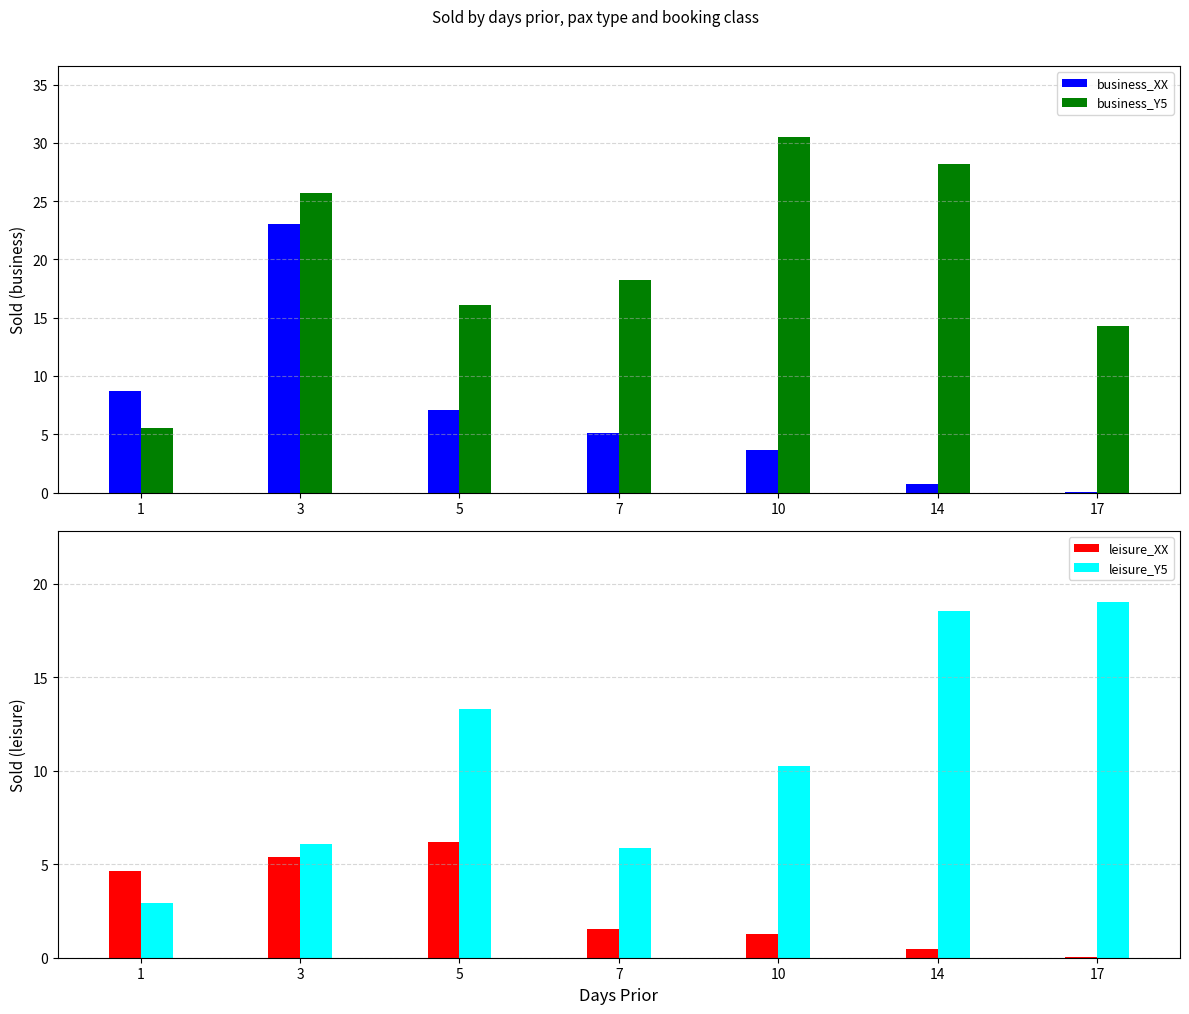

How many data points in business_Y5 are less than 18?

3